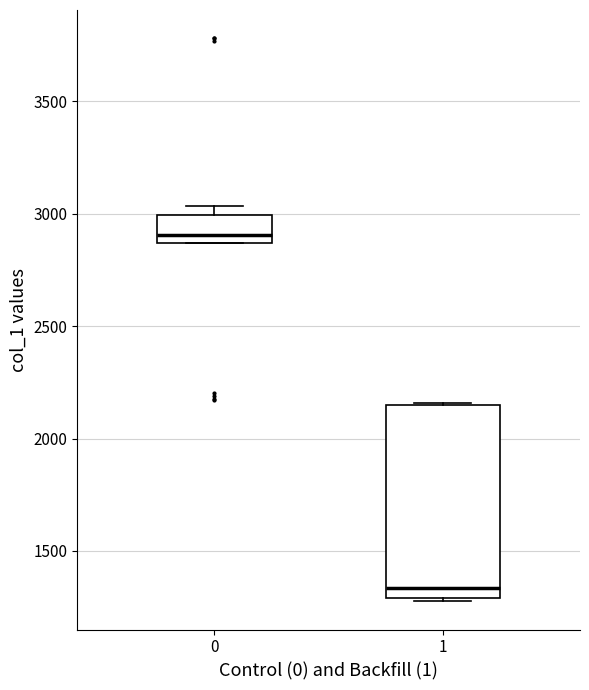

Where does the median line of the box at x = 0 sit on the y-axis? The values are not printed on the chart, so give them approximately, as read against the axis.

2900